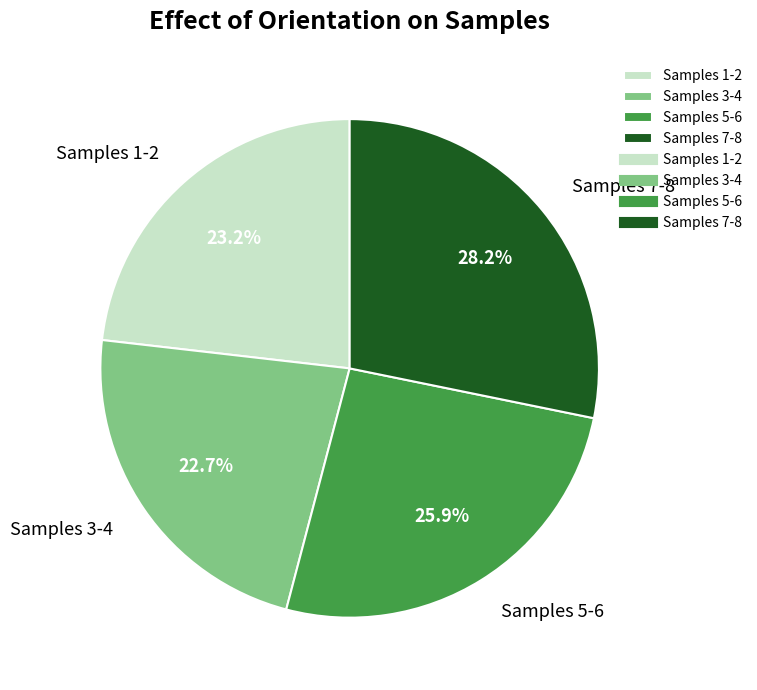

Between Samples 3-4 and Samples 5-6, which is larger?

Samples 5-6